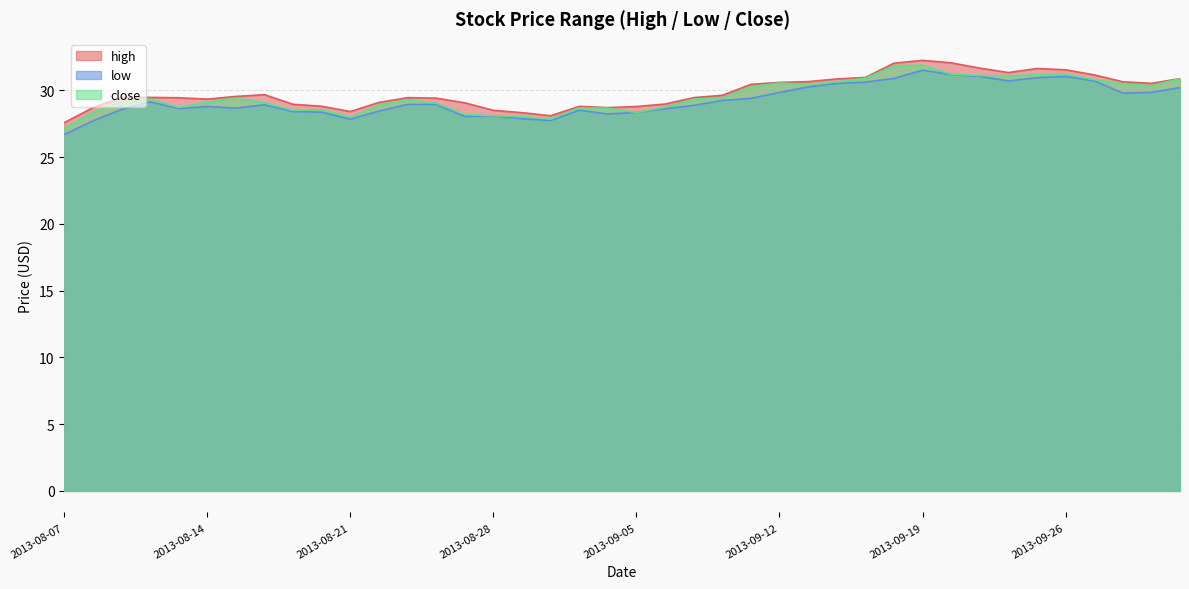

Is it true that high equals 31.0 at 2013-09-17?

True